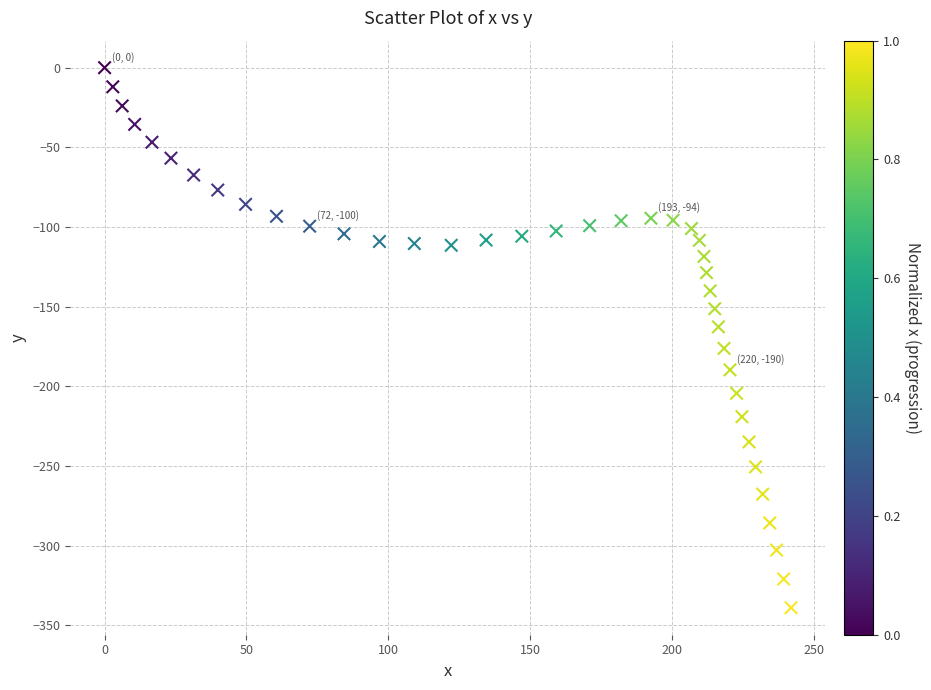

What is the range of Y values (max minus min)?

339.0